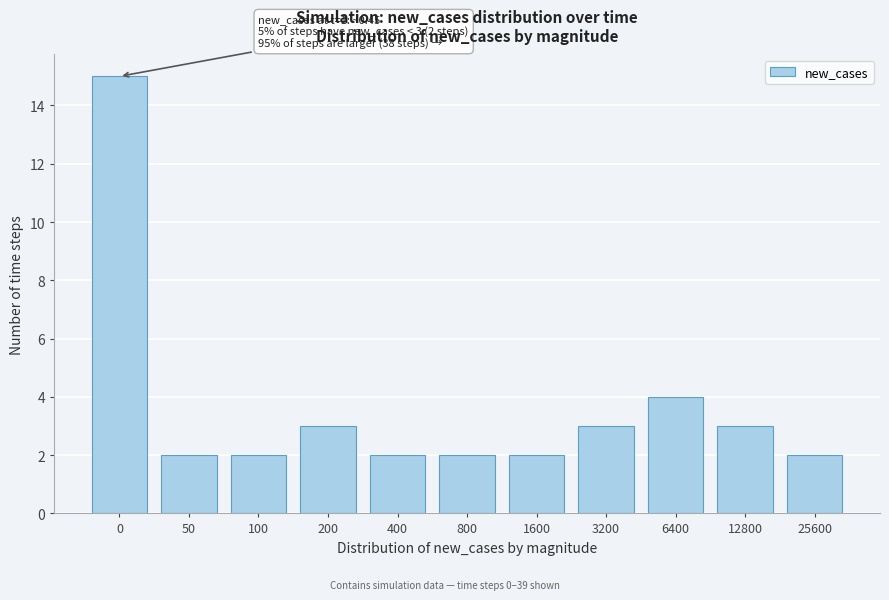

Reading left to right, list all the values displayed in this chart.

15	2	2	3	2	2	2	3	4	3	2